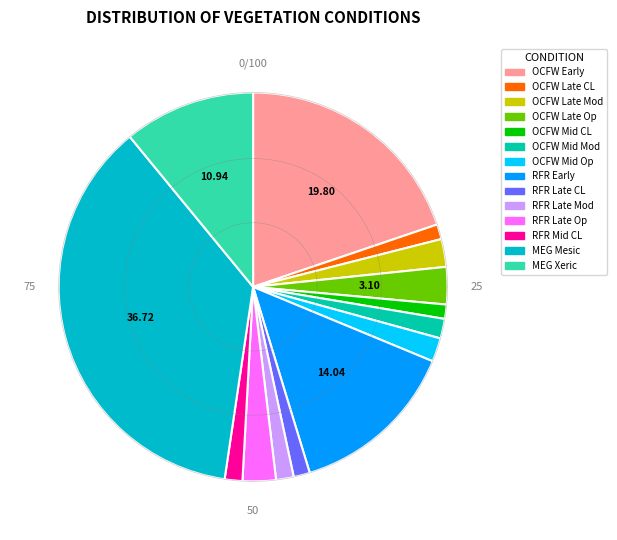

What is the largest slice in the pie chart?

Mixed Evergreen - Mesic